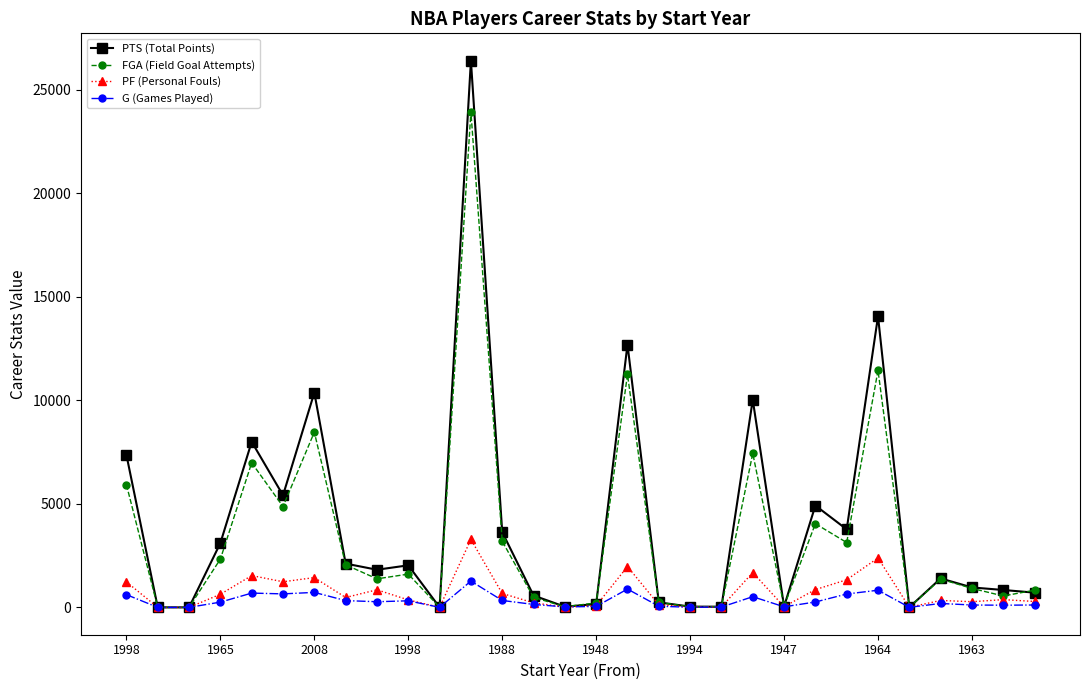

Which series has the widest spread of values?

PTS (Total Points)